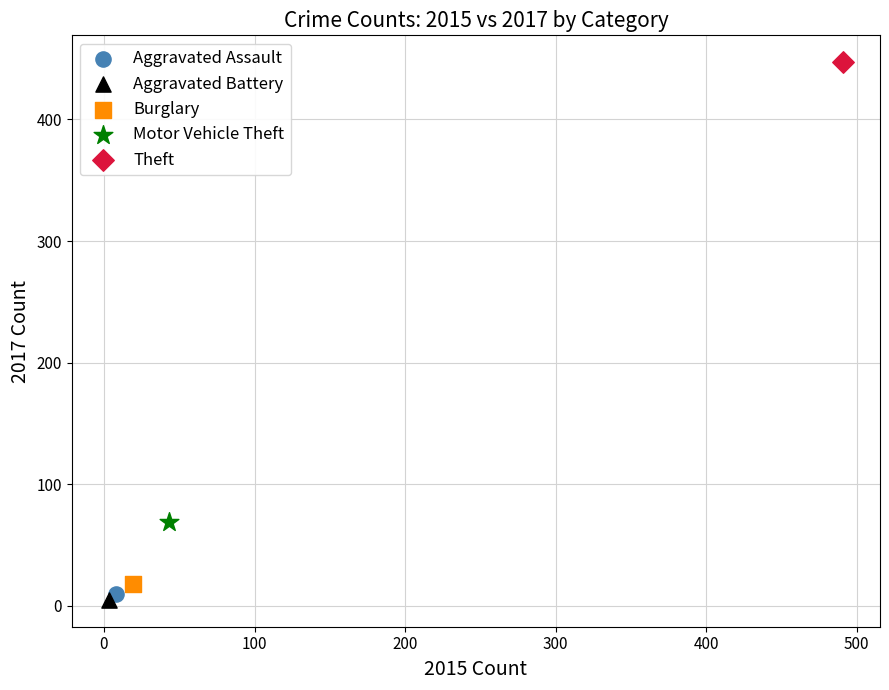

Which series reaches the maximum Y coordinate?

Theft